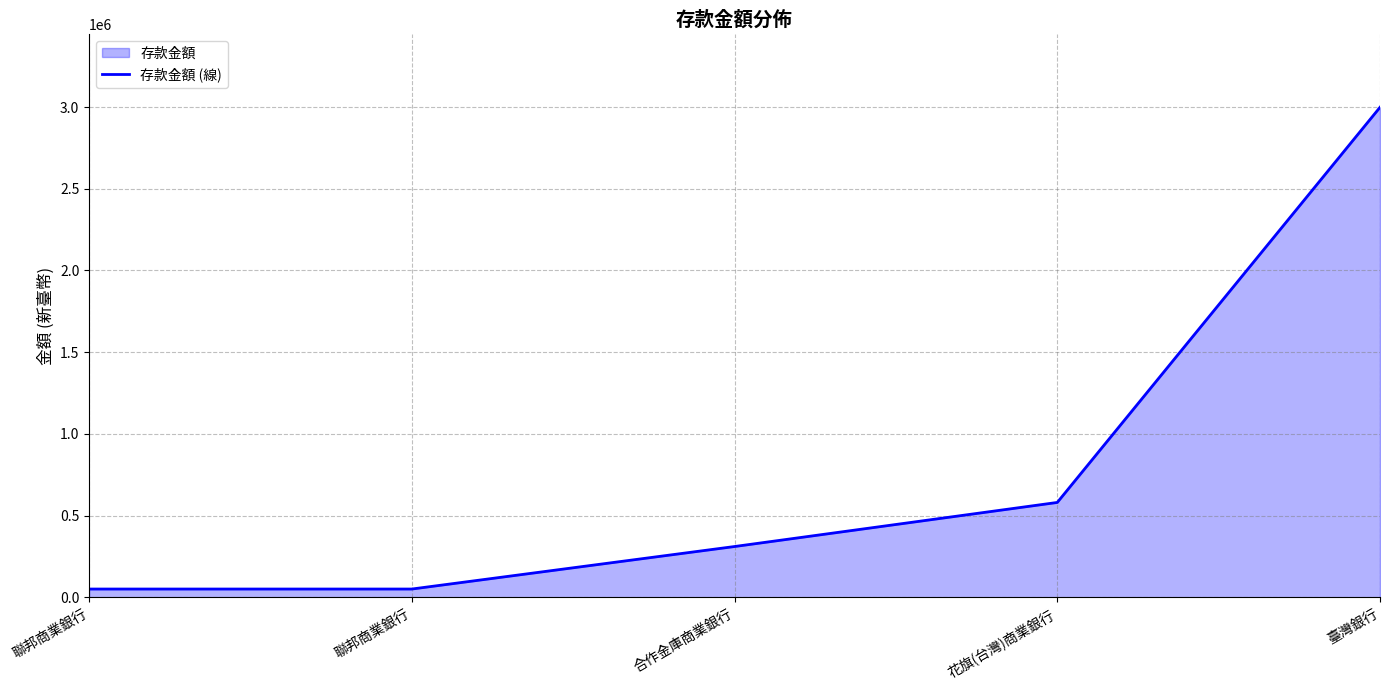

Rank the categories by value from highest to lowest.

臺灣銀行, 花旗(台灣)商業銀行, 合作金庫商業銀行, 聯邦商業銀行, 聯邦商業銀行